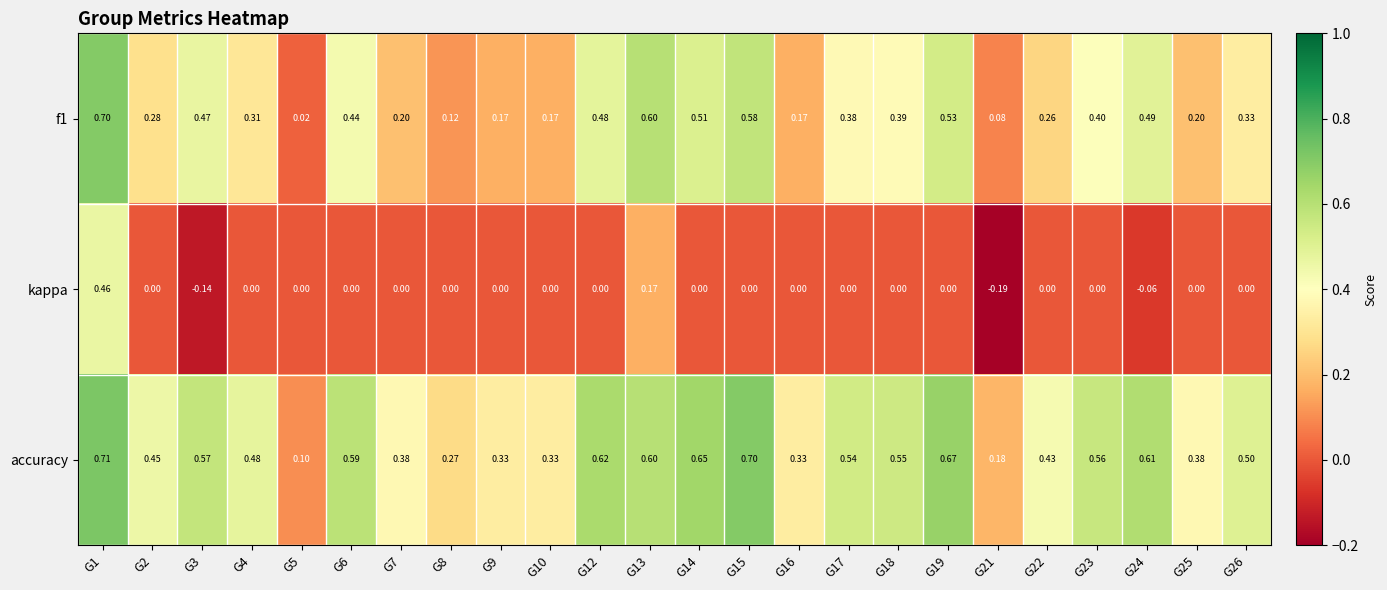

What is the spread (max minus min) of values at G26?

0.5